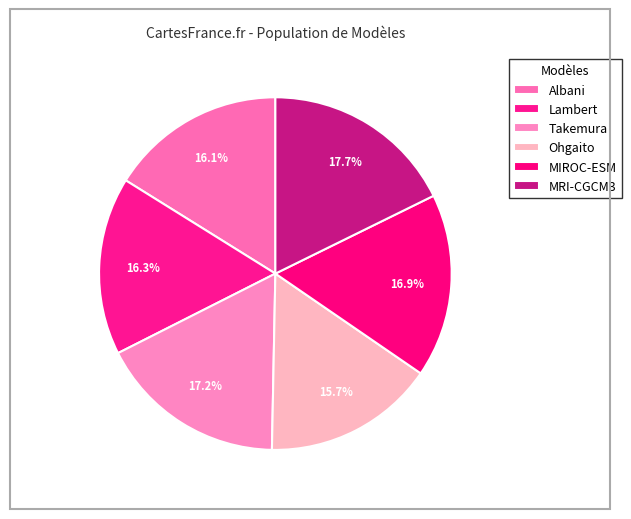

How many slices are in this pie chart?

6